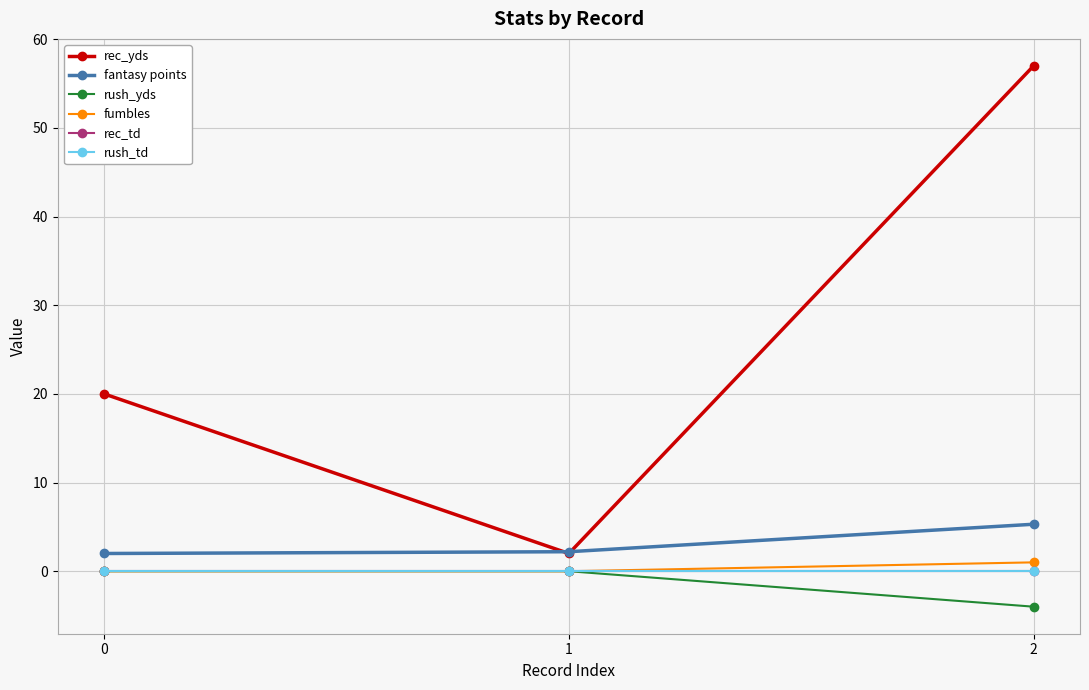

What is the value of the rec_yds point at the 1st from the left?

20.0